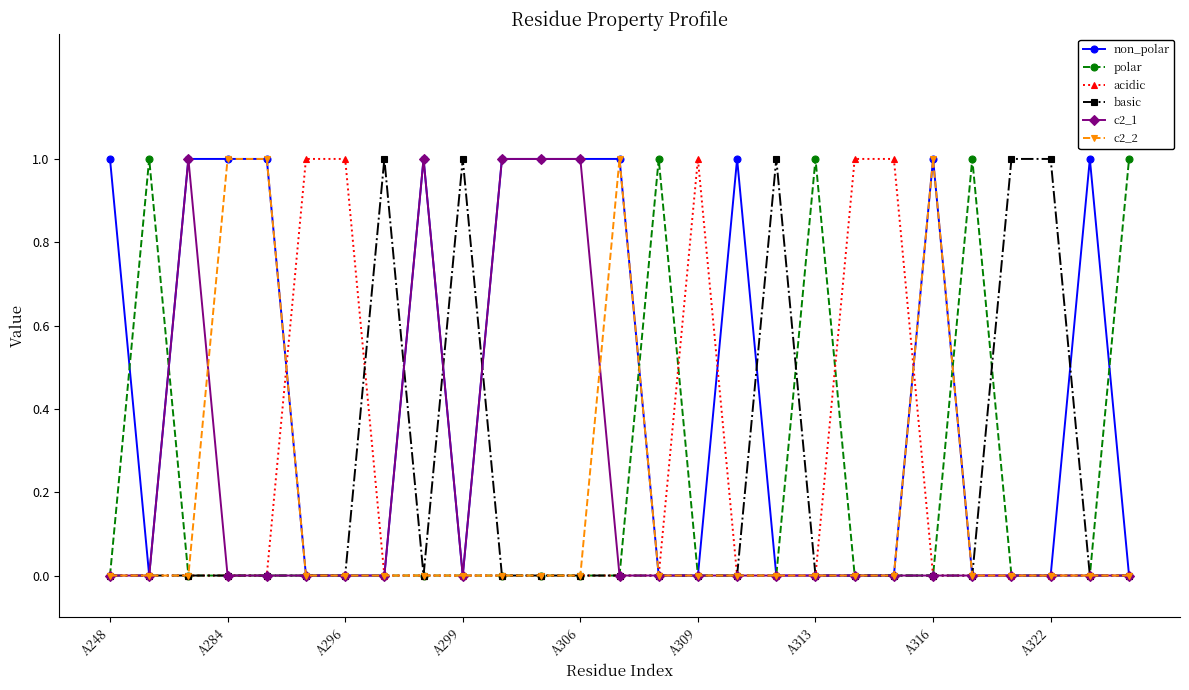

Which series has the largest total across all categories?

non_polar